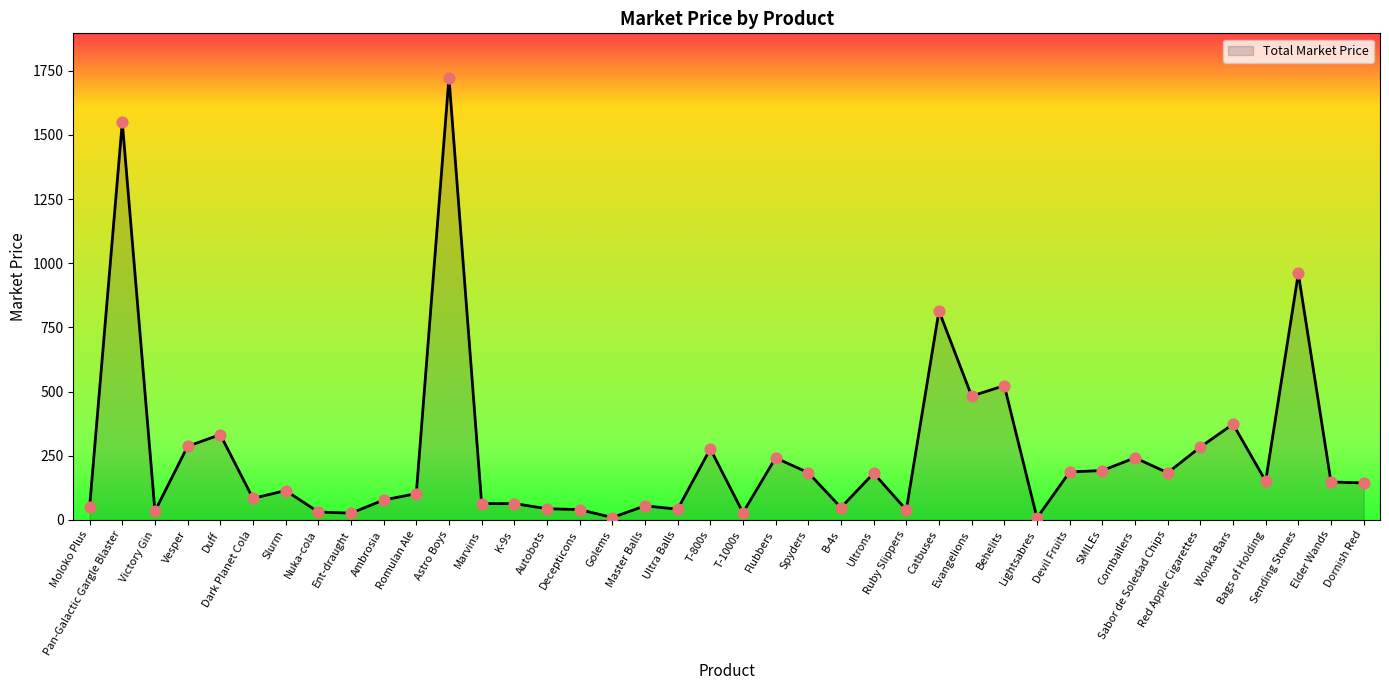

What is the ratio of the value at Romulan Ale to the value at Red Apple Cigarettes?

0.4